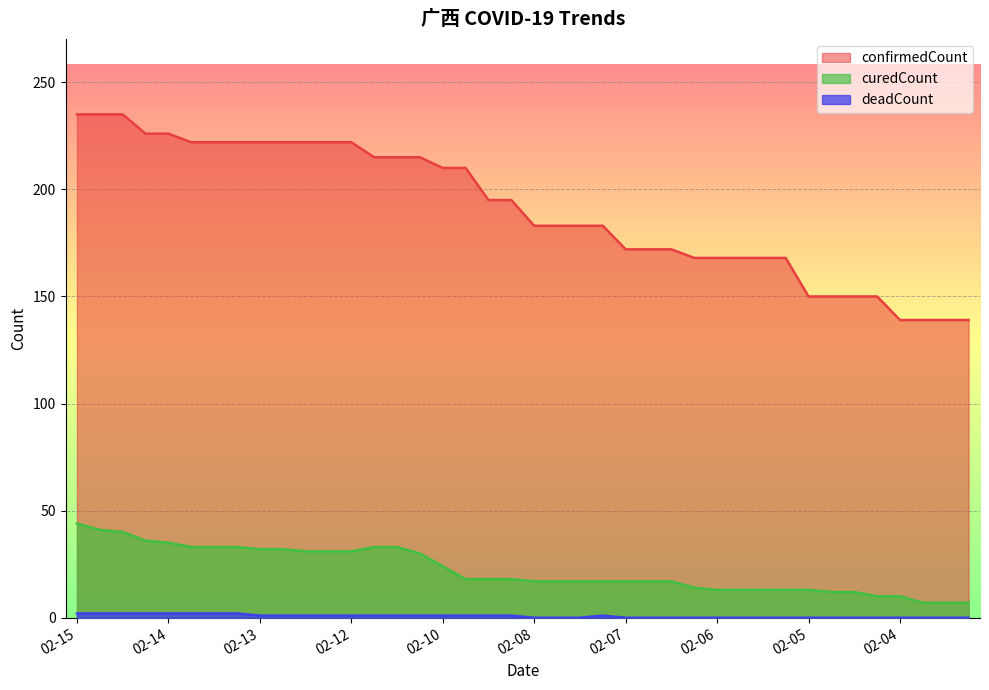

What is the difference between the second highest and minimum values in the curedCount series?

34